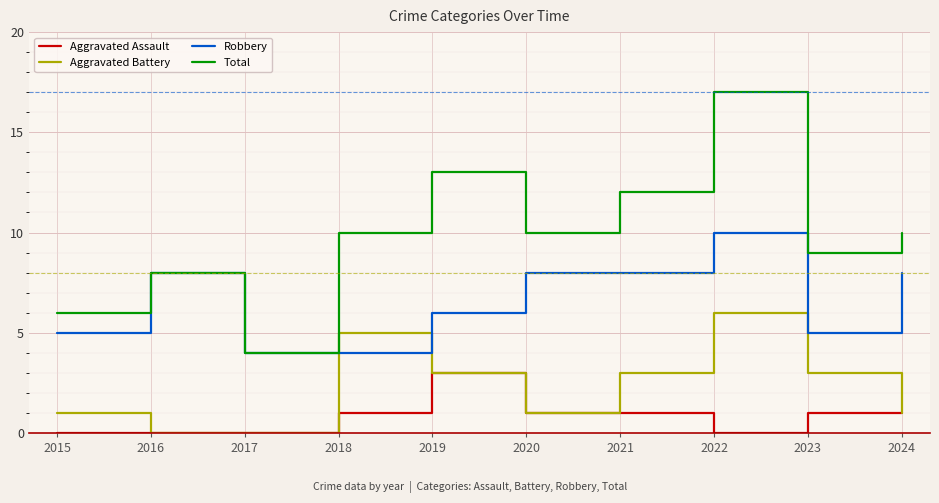

Rank the series by their maximum value, from highest to lowest.

Total, Robbery, Aggravated Battery, Aggravated Assault